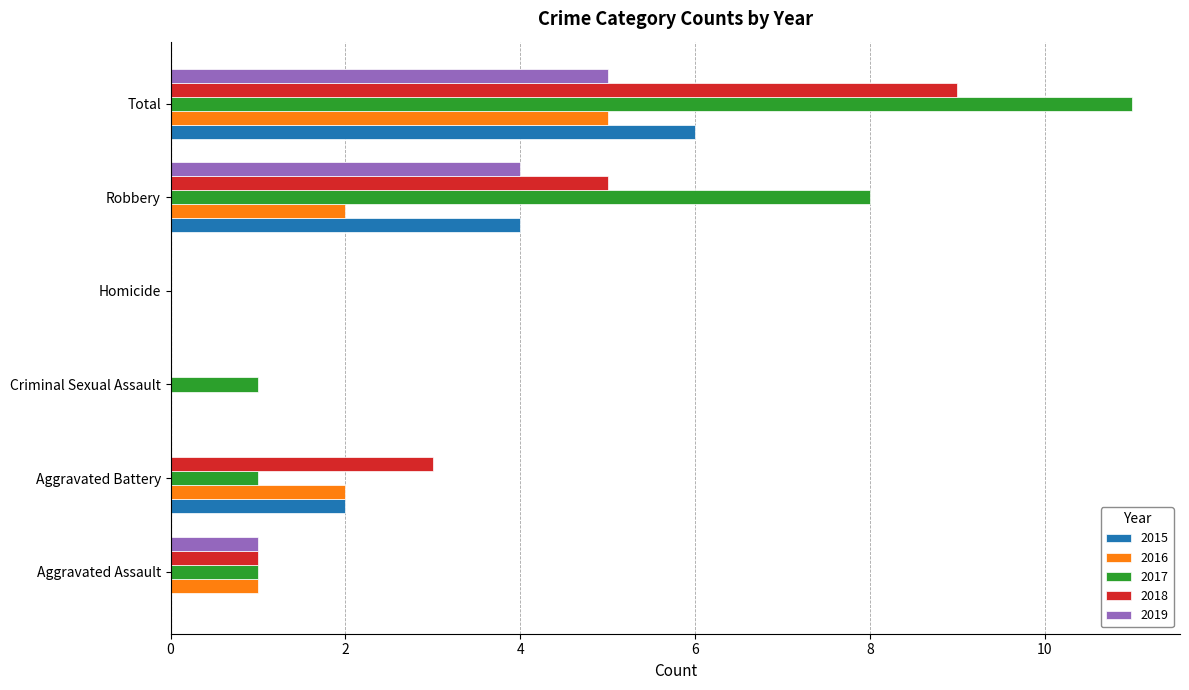

What is the sum of the 2018 values at Aggravated Assault and Aggravated Battery?

4